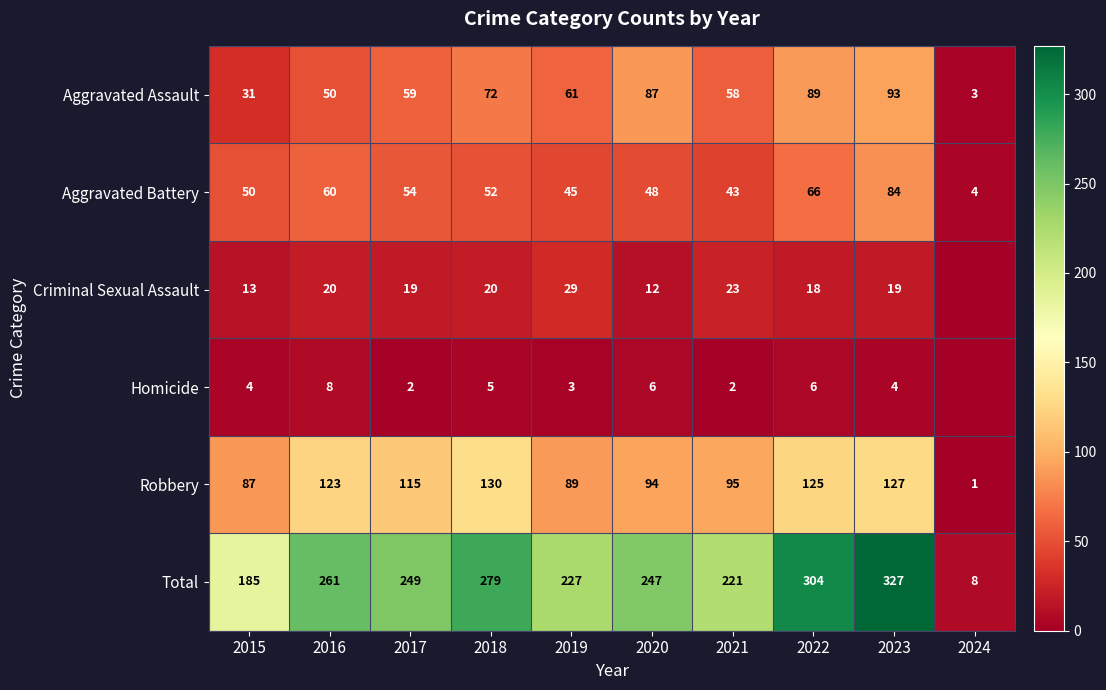

The value of Total at 2017 is 249. True or false?

True